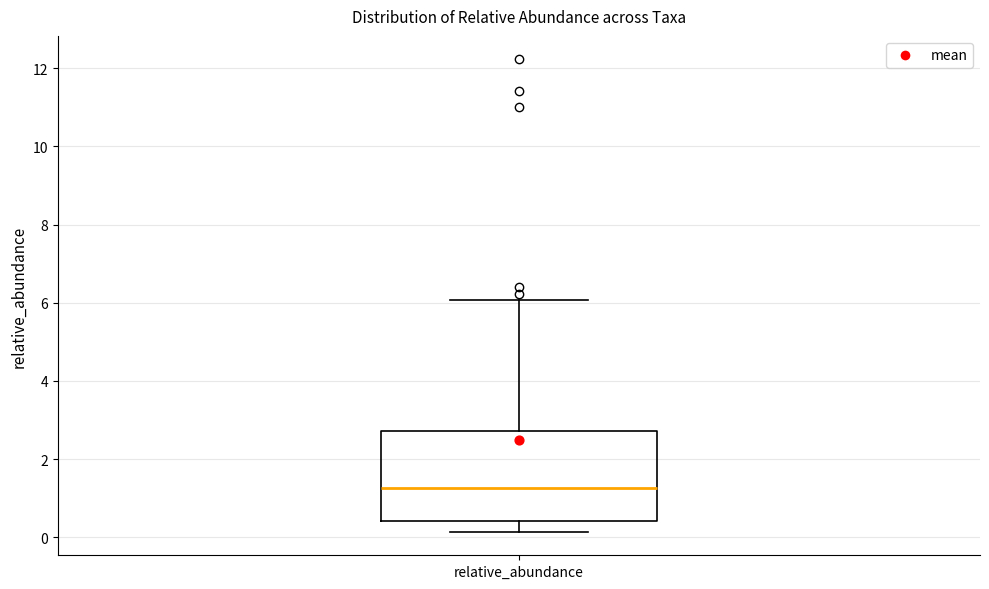

Transcribe this box plot: give where the median line is, the range the box spans, and where the two whiskers end, as read against the y-axis. The values are not printed on the chart, so give them approximately, as read against the axis.

median 1.2, box 0.4 to 2.8, whiskers 0.2 to 6.0